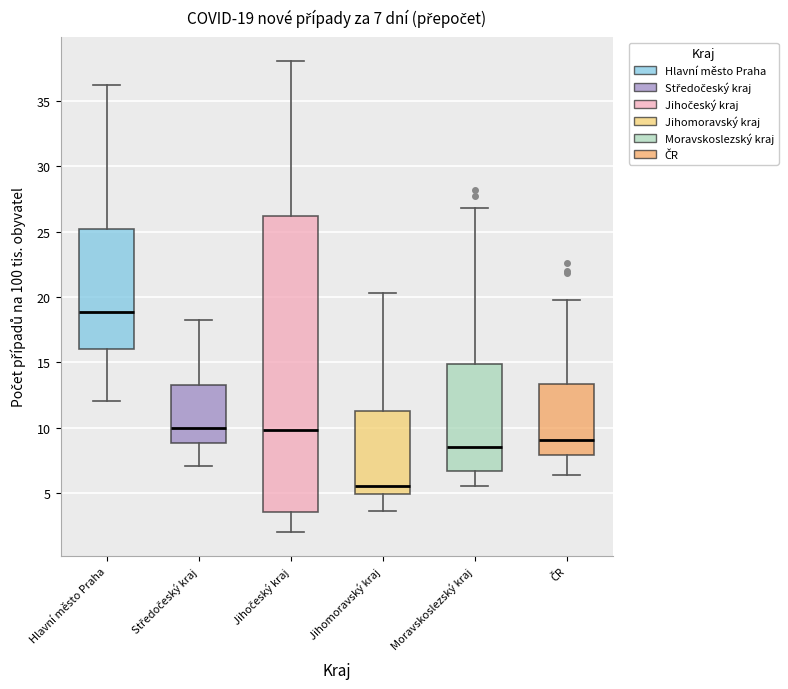

Which box has the lowest median line?

Jihomoravský kraj